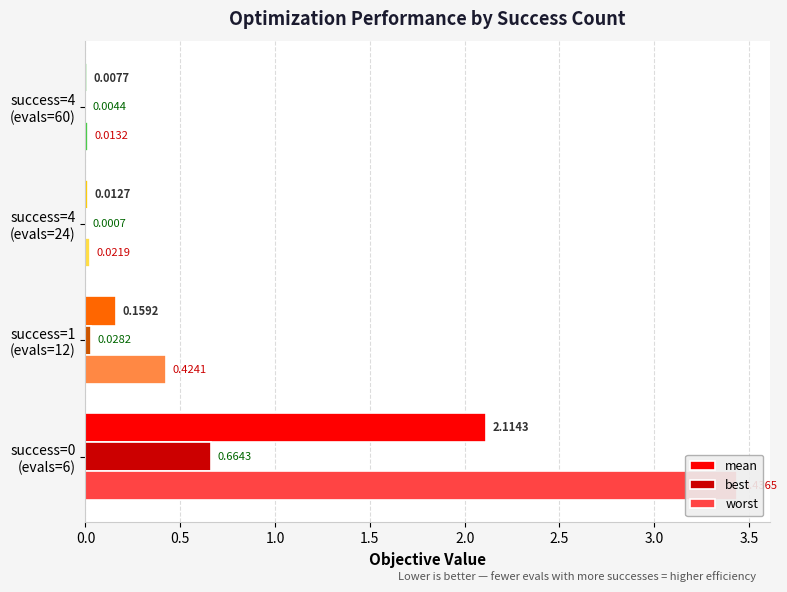

Rank the series by their average value, from lowest to highest.

best, mean, worst